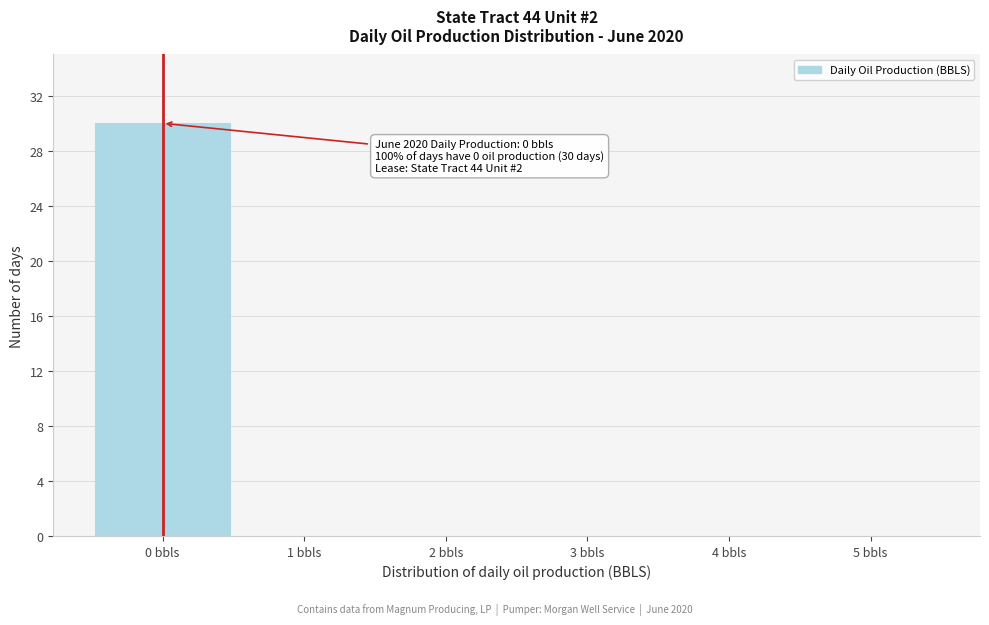

Which range on the x-axis has the tallest bar?

-0.5 to 0.5